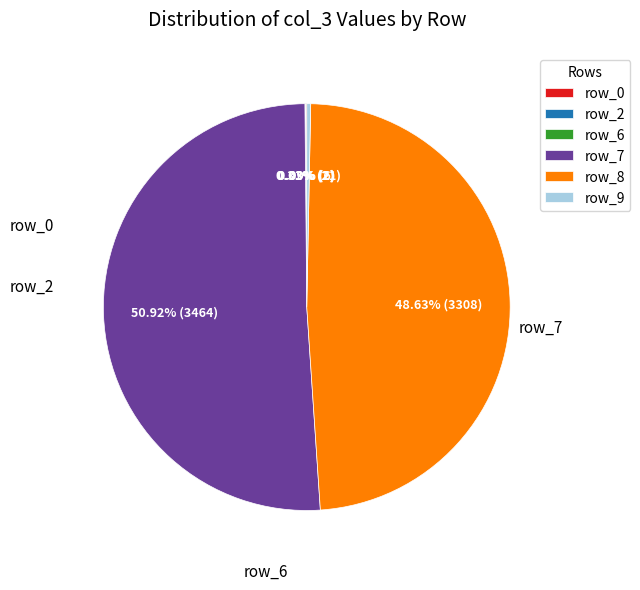

Which slice represents more than half of the pie?

row_7